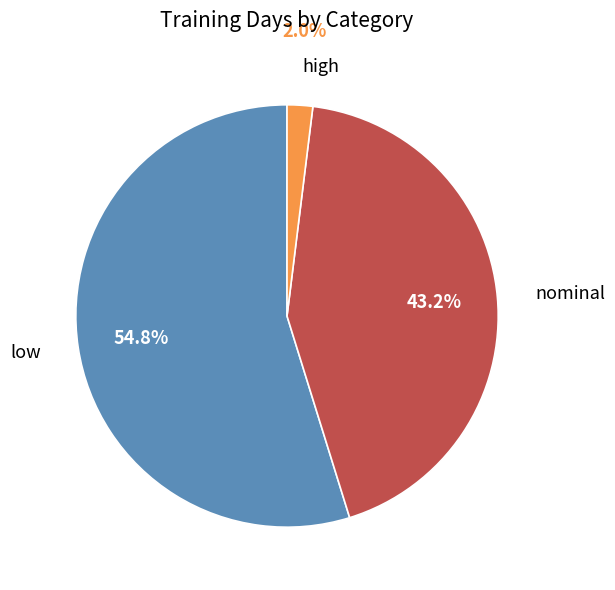

Does any single category account for the majority?

Yes